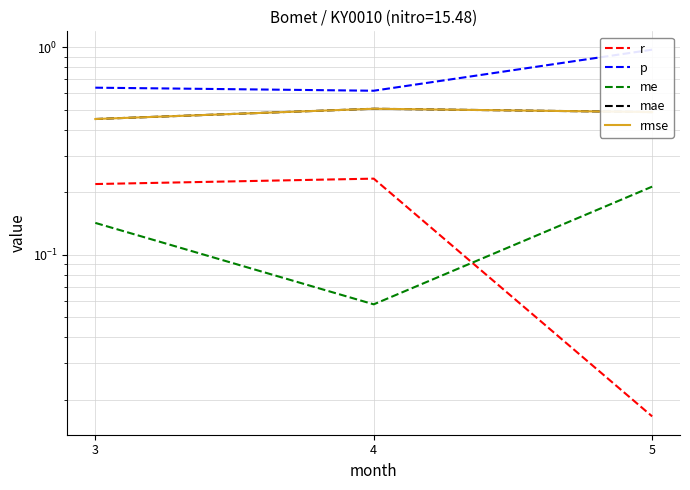

The value of r at 4 is 0.2. True or false?

True